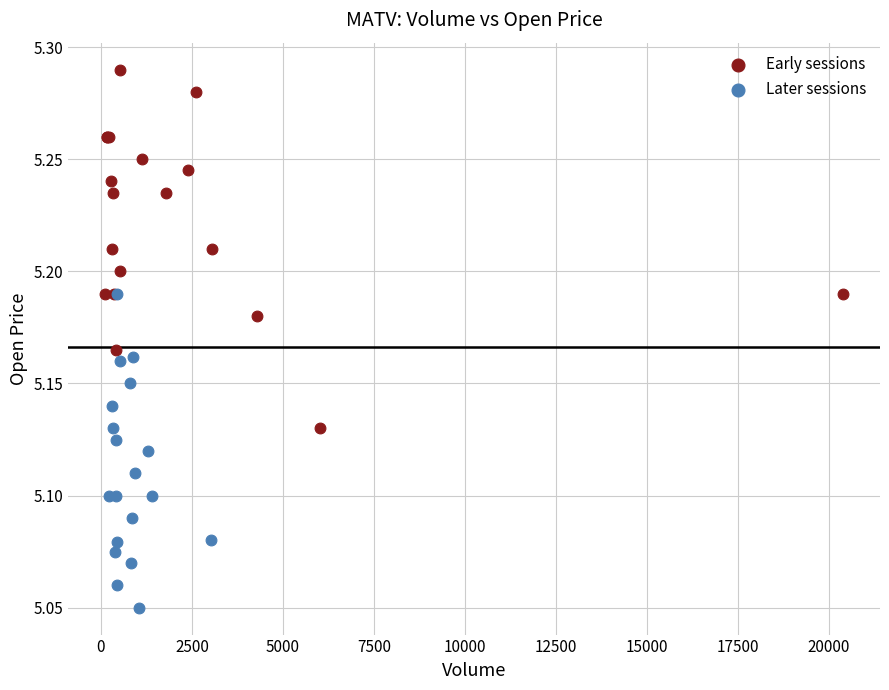

Which series has the largest Y range (max minus min)?

Early sessions